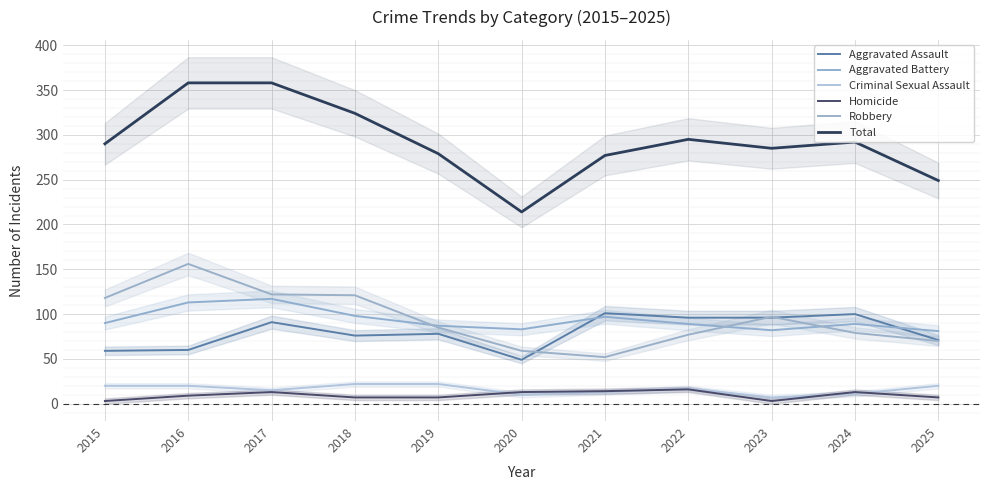

How many values in the Criminal Sexual Assault series are below 17?

5